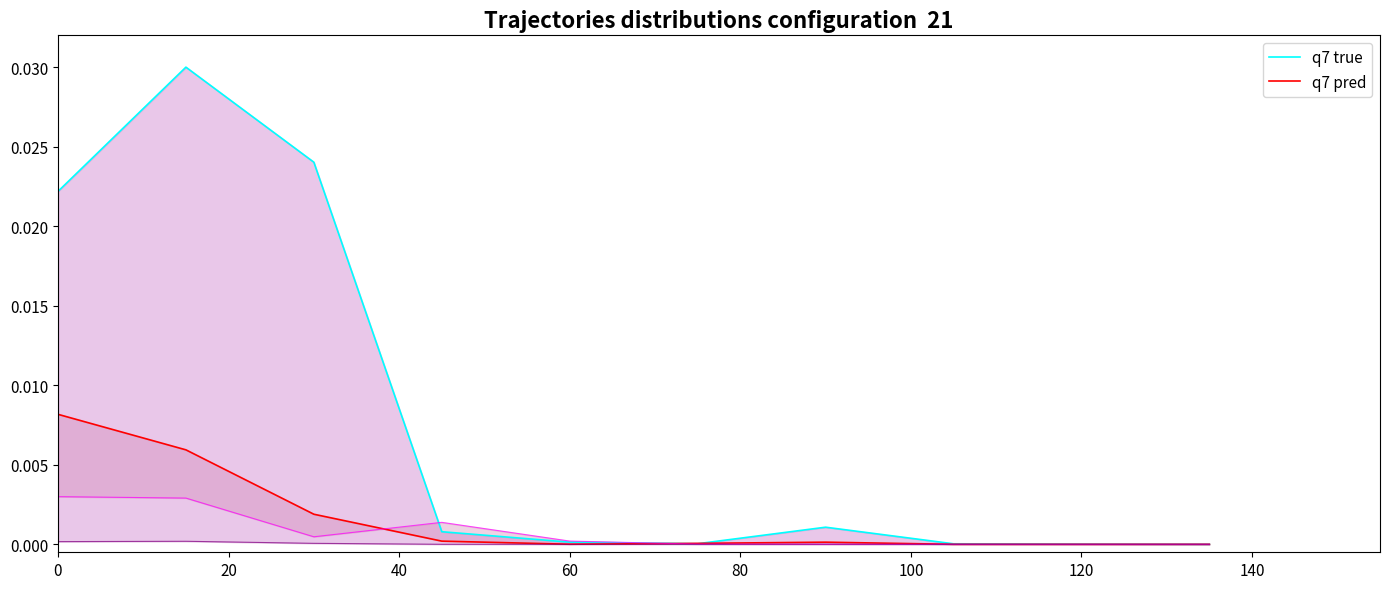

List the series in order of their overall mean, highest first.

q7 true, q7 pred